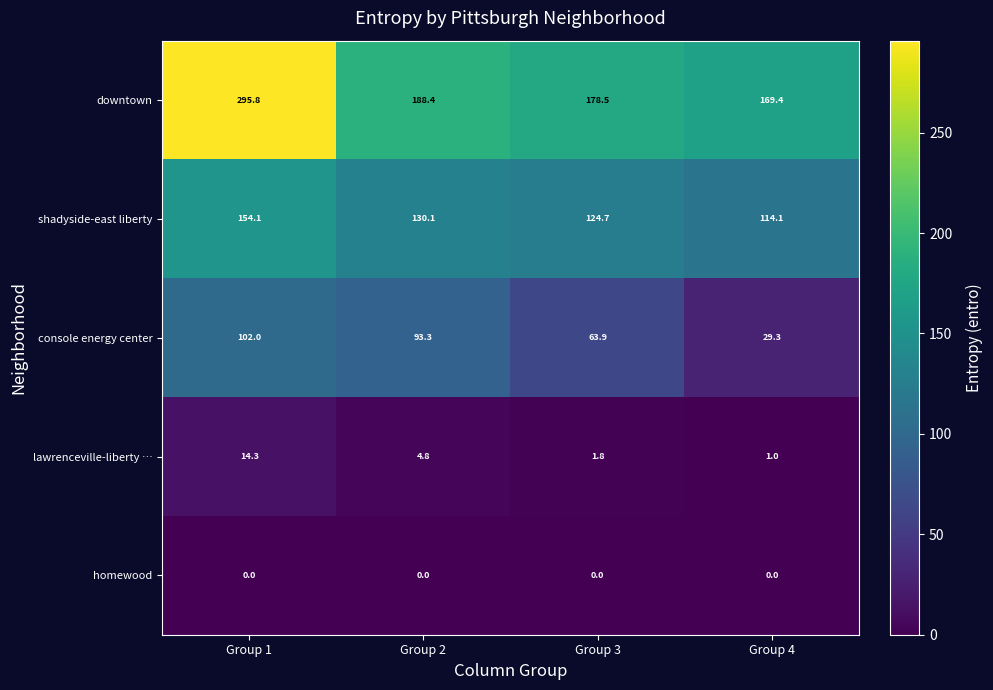

What is the sum of the downtown values at Group 4 and Group 2?

357.8